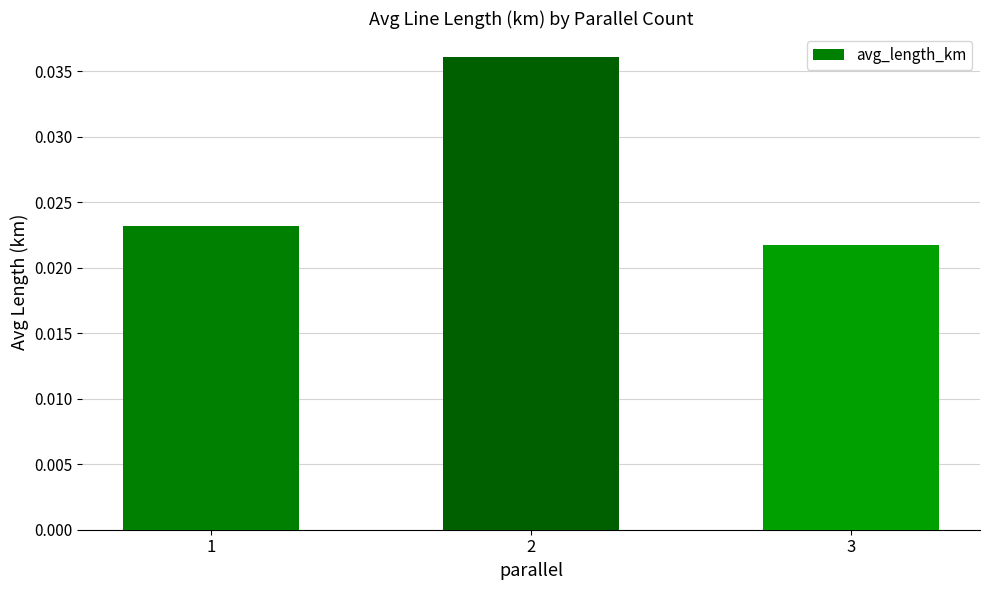

Where is the data nearest to the value 0?

3